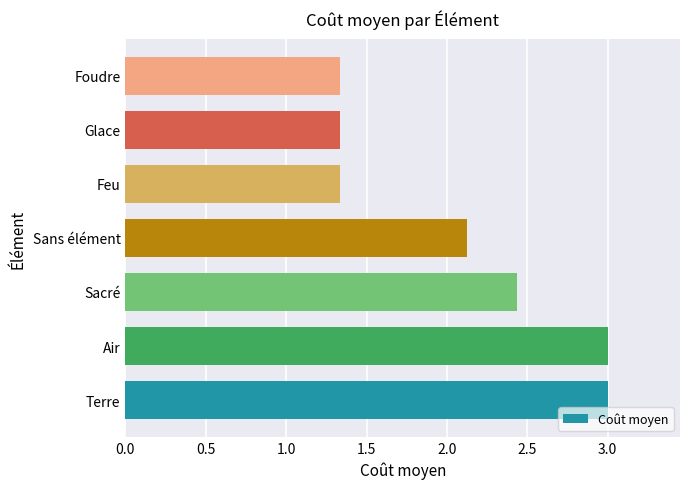

What is the sum of all values?

14.6